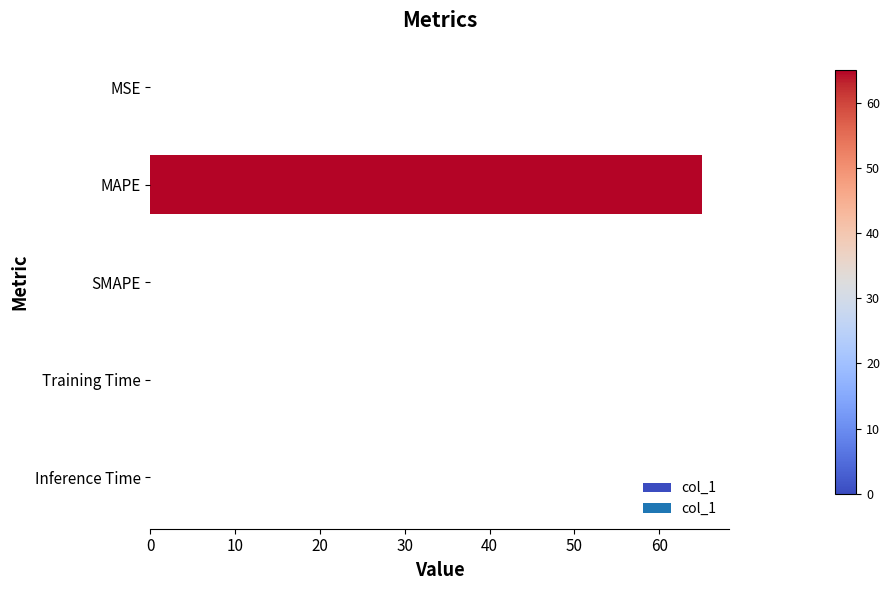

Are the bars horizontal?

Yes